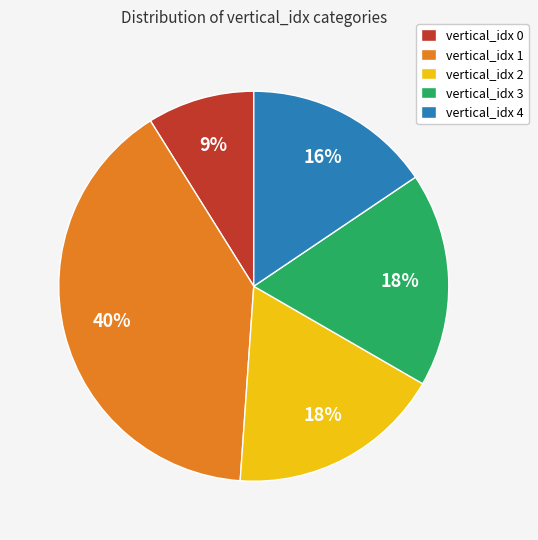

What percentage is the vertical_idx 0 slice, to the nearest percent?

9%